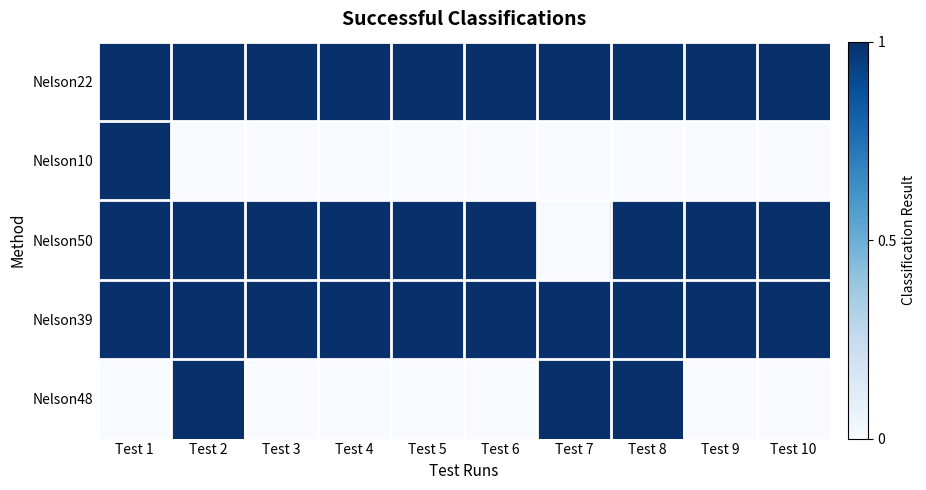

How many categories are shown in the chart?

10